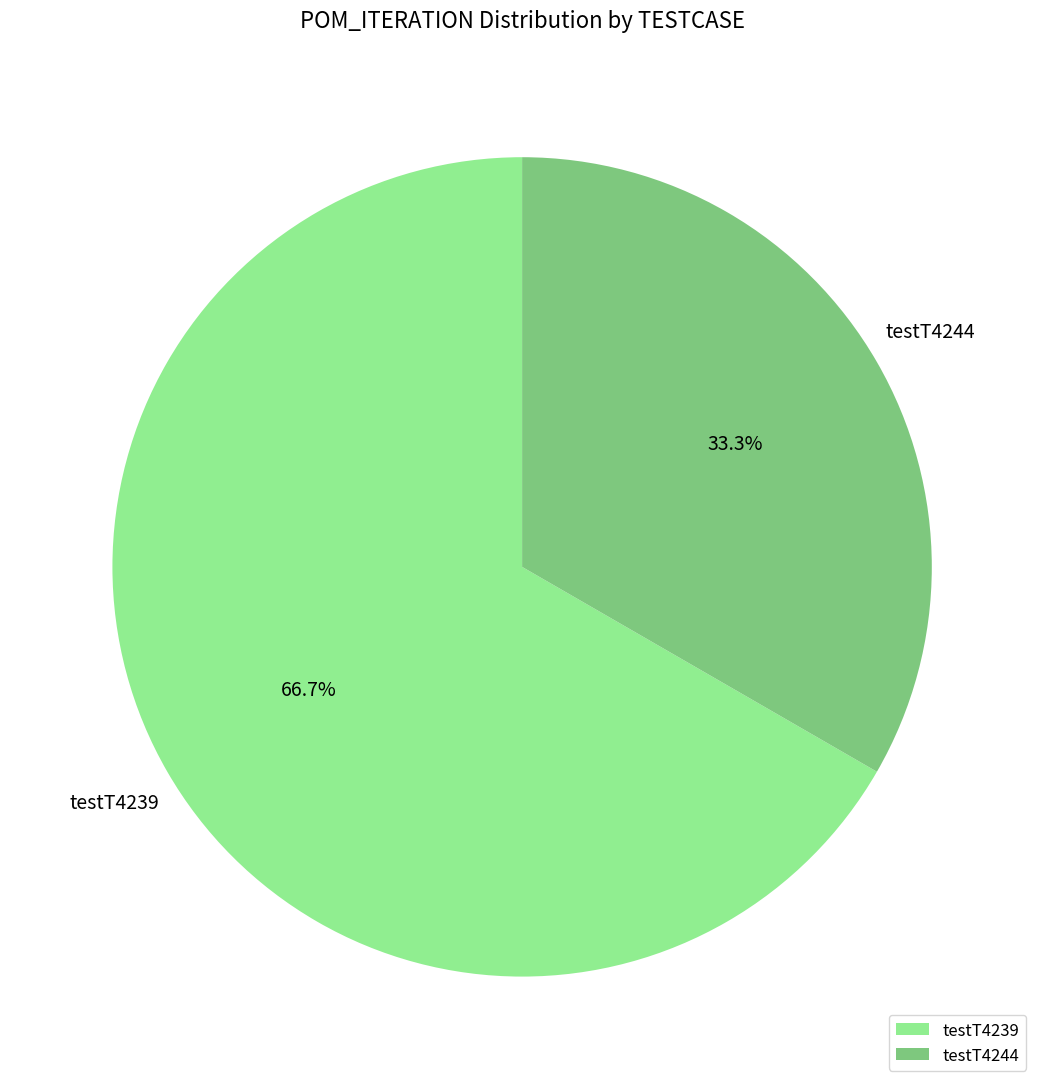

What percentage do testT4239 and testT4244 together represent?

100.0%